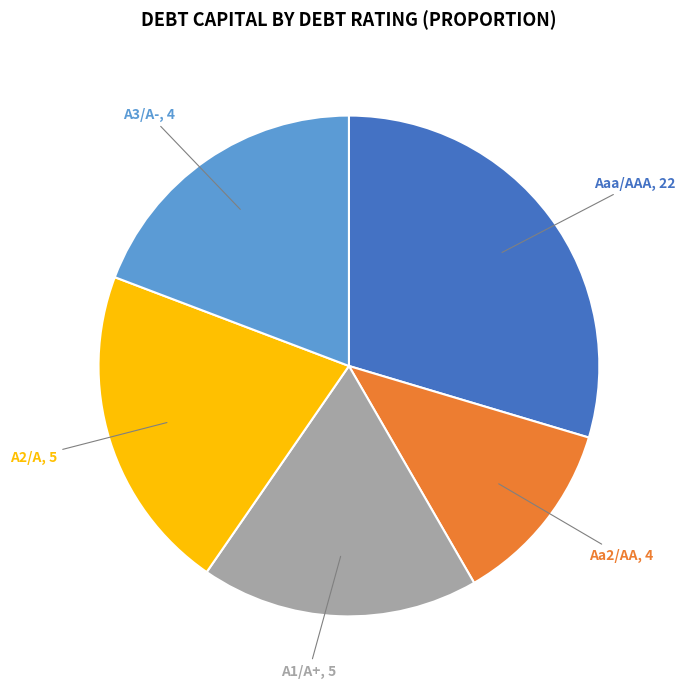

Combined, do Aa2/AA, 4 and A2/A, 5 account for over 50%?

No